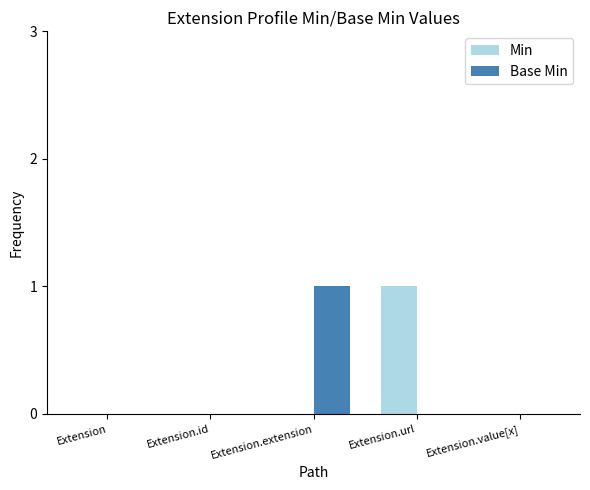

Is the value of Min at Extension.url greater than the value of Base Min at Extension.url?

Yes